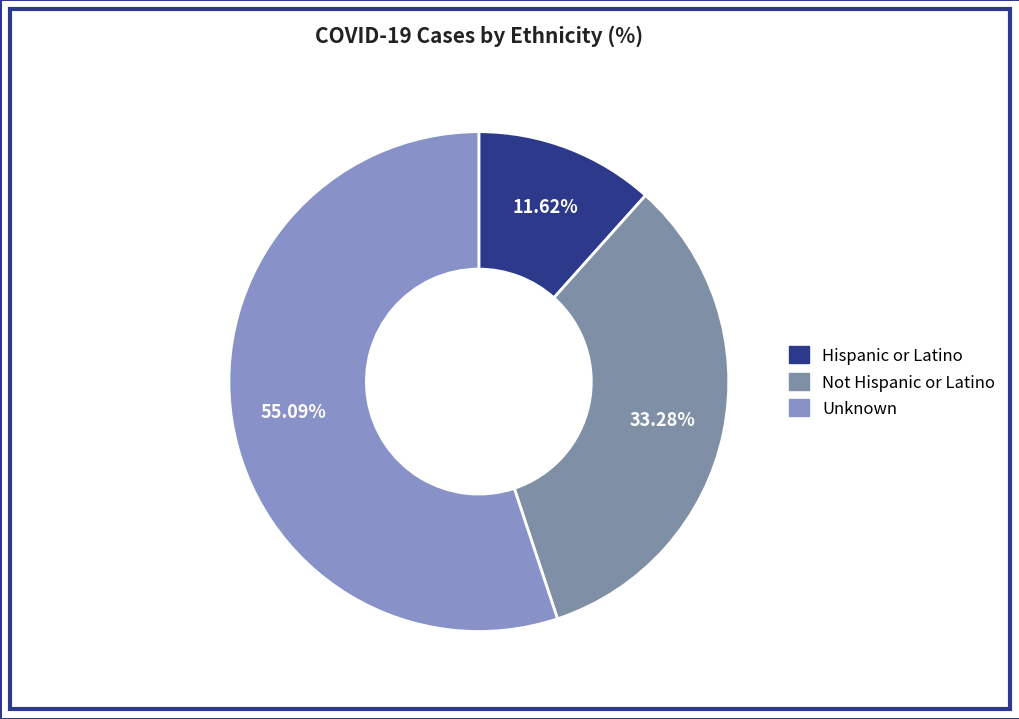

How many slices are in this pie chart?

3